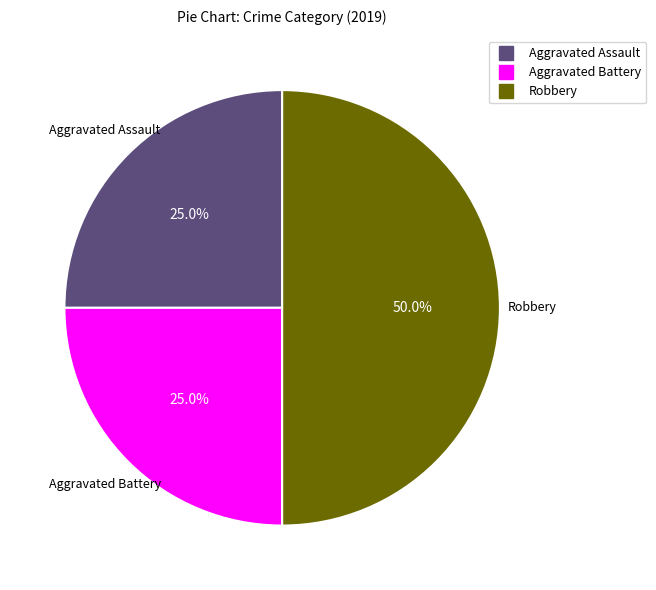

To the nearest percent, what is the combined percentage of Aggravated Battery and Robbery?

75%